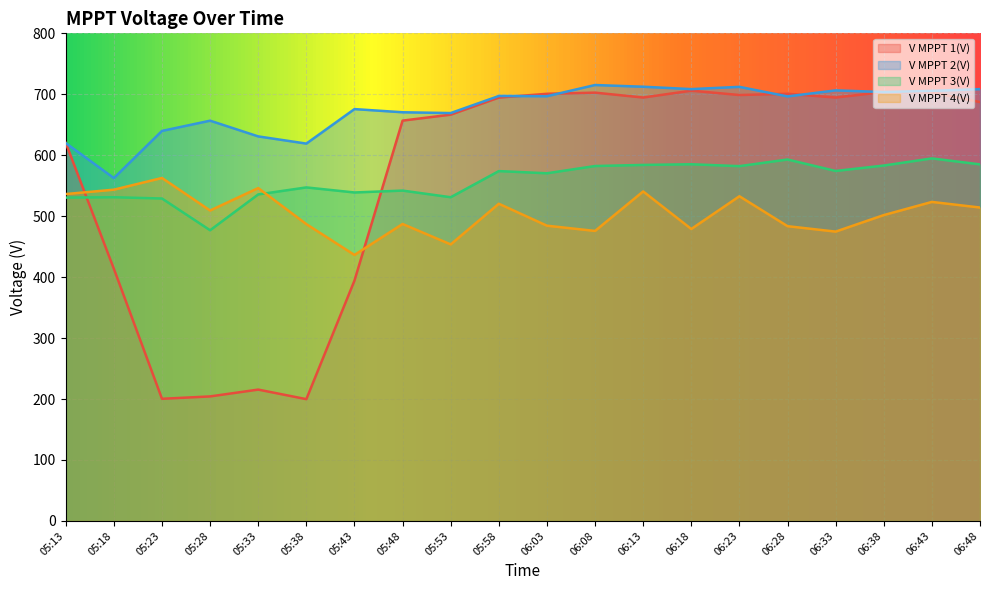

What is the sum of all V MPPT 1(V) values?

11258.6